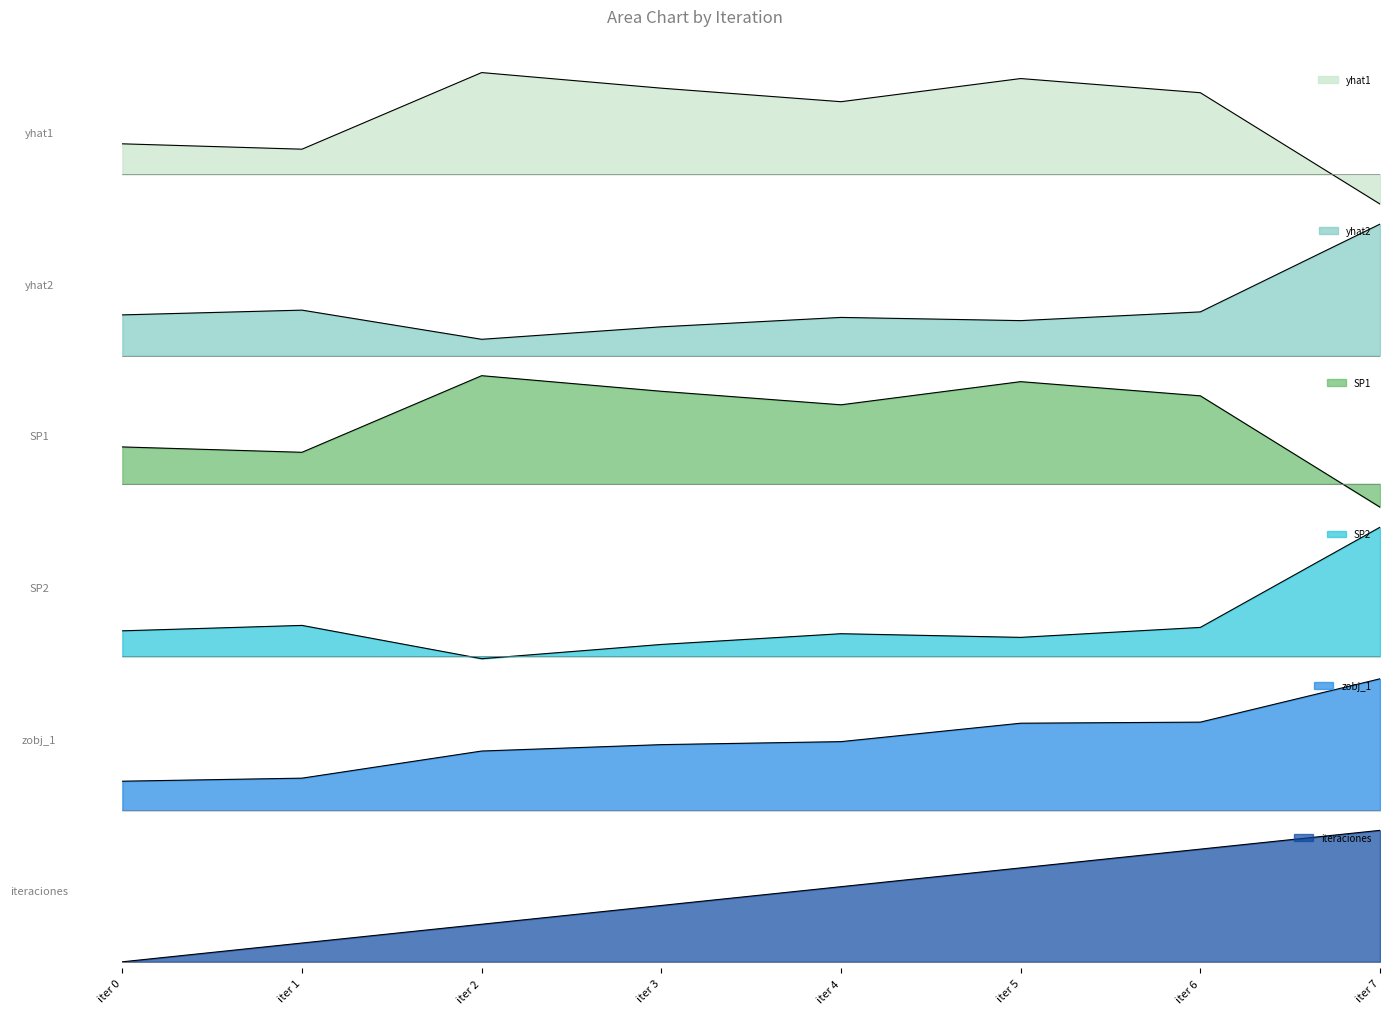

Is it true that SP1 equals 4.6 at iter 5?

False